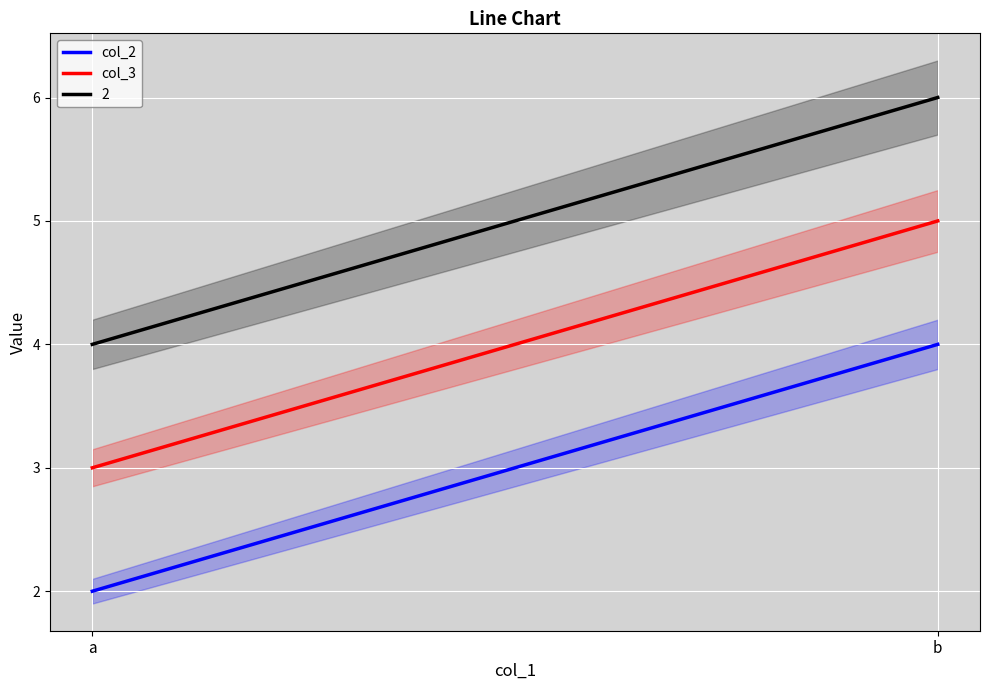

Which category has the highest value in the col_2 series?

b